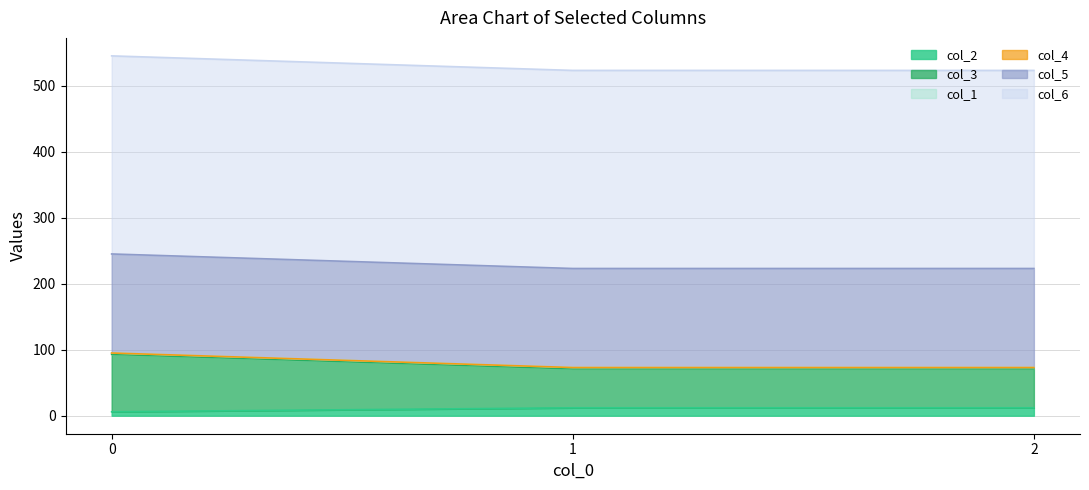

Reading right to left, list all the values displayed in this chart.

col_2: 2=12	1=12	0=6
col_3: 2=59	1=59	0=87
col_1: 2=2	1=2	0=2
col_4: 2=0	1=0	0=0
col_5: 2=150	1=150	0=150
col_6: 2=300	1=300	0=300